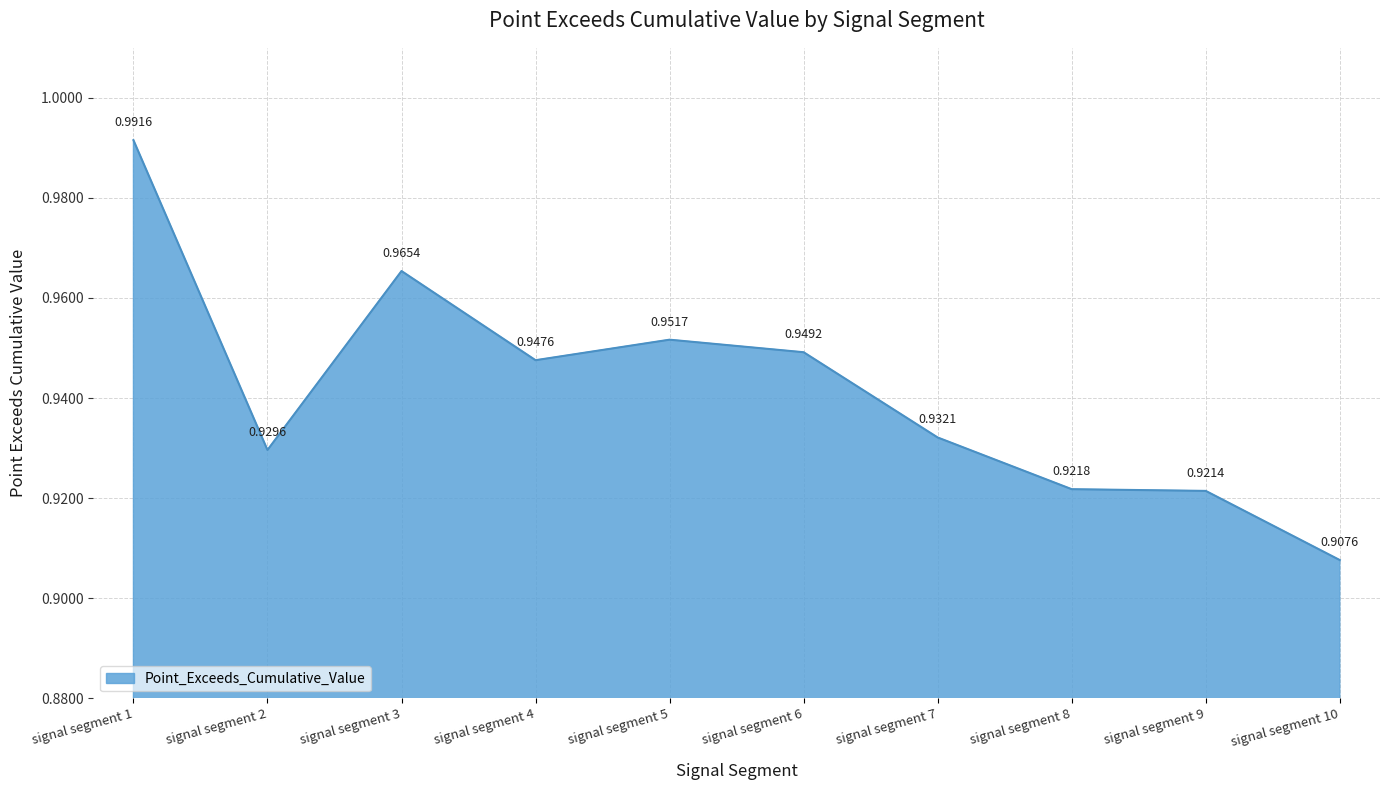

Between signal segment 8 and signal segment 6, which is larger?

signal segment 6